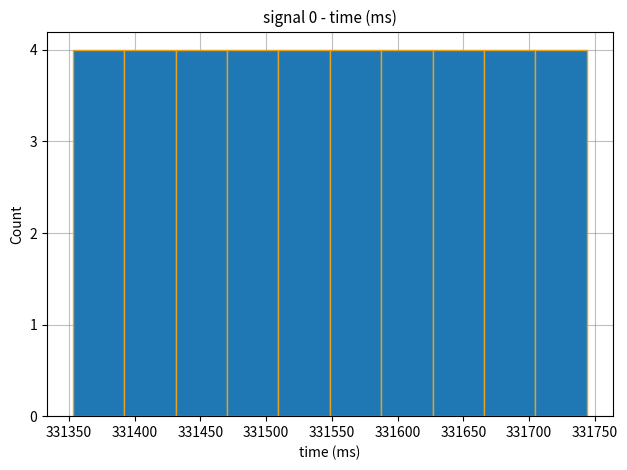

Reading left to right, transcribe this chart: for each bar, give the range it covers on the x-axis and its height. Neither the bar edges nor the heights are printed on the chart, so give them approximately, as read against the axes.

331355 to 331390: 4
331390 to 331430: 4
331430 to 331470: 4
331470 to 331510: 4
331510 to 331550: 4
331550 to 331590: 4
331590 to 331625: 4
331625 to 331665: 4
331665 to 331705: 4
331705 to 331745: 4